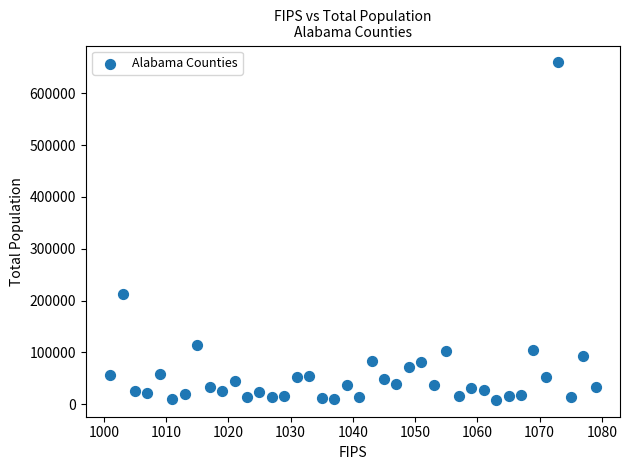

What Y value in the scatter plot is closest to 334002?

212830